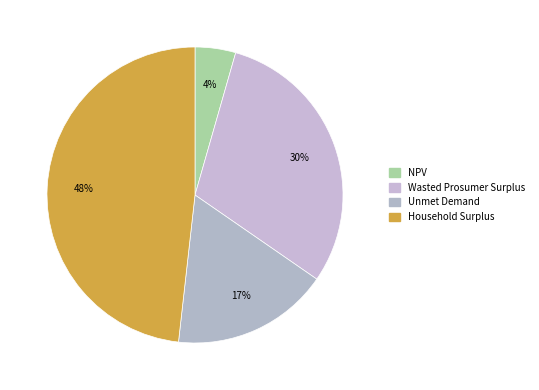

Which category has the biggest portion of the pie?

Household Surplus